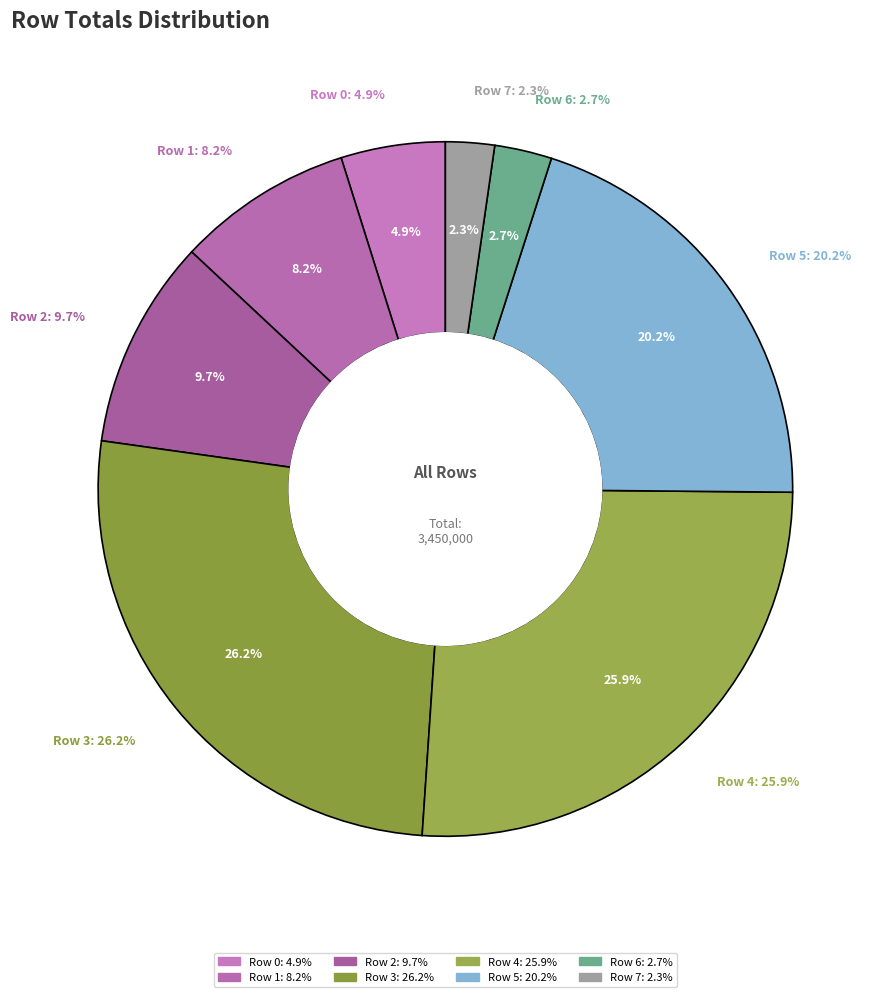

What is the total percentage of Row 2 and Row 3?

35.9%